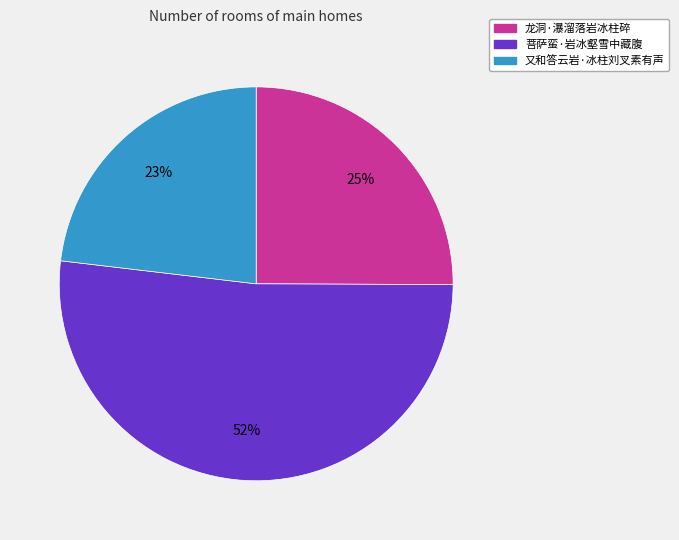

What is the ratio of the value at 又和答云岩·冰柱刘叉素有声 to the value at 菩萨蛮·岩冰壑雪中藏腹?

0.4